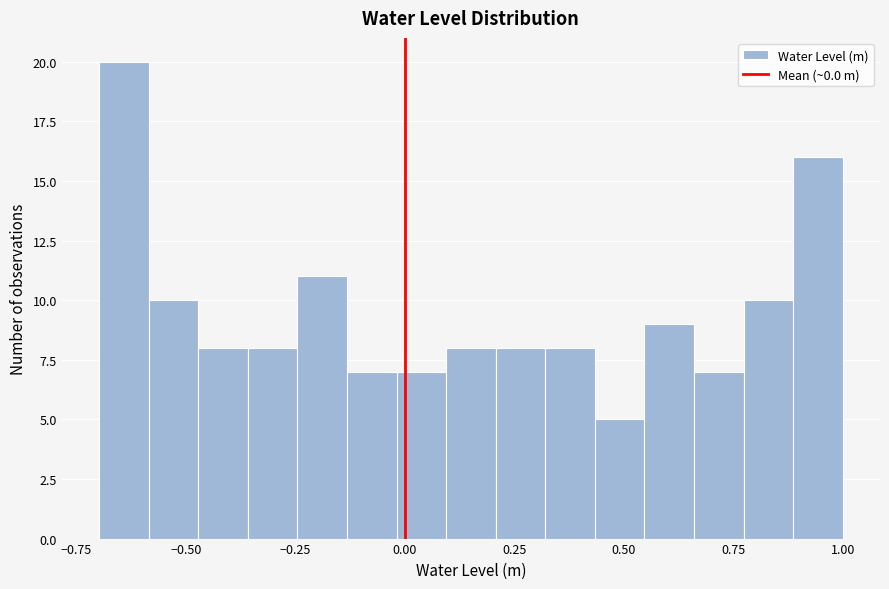

Around what value on the x-axis is the tallest bar? Give the approximate position of its centre, as read against the axis.

-0.65